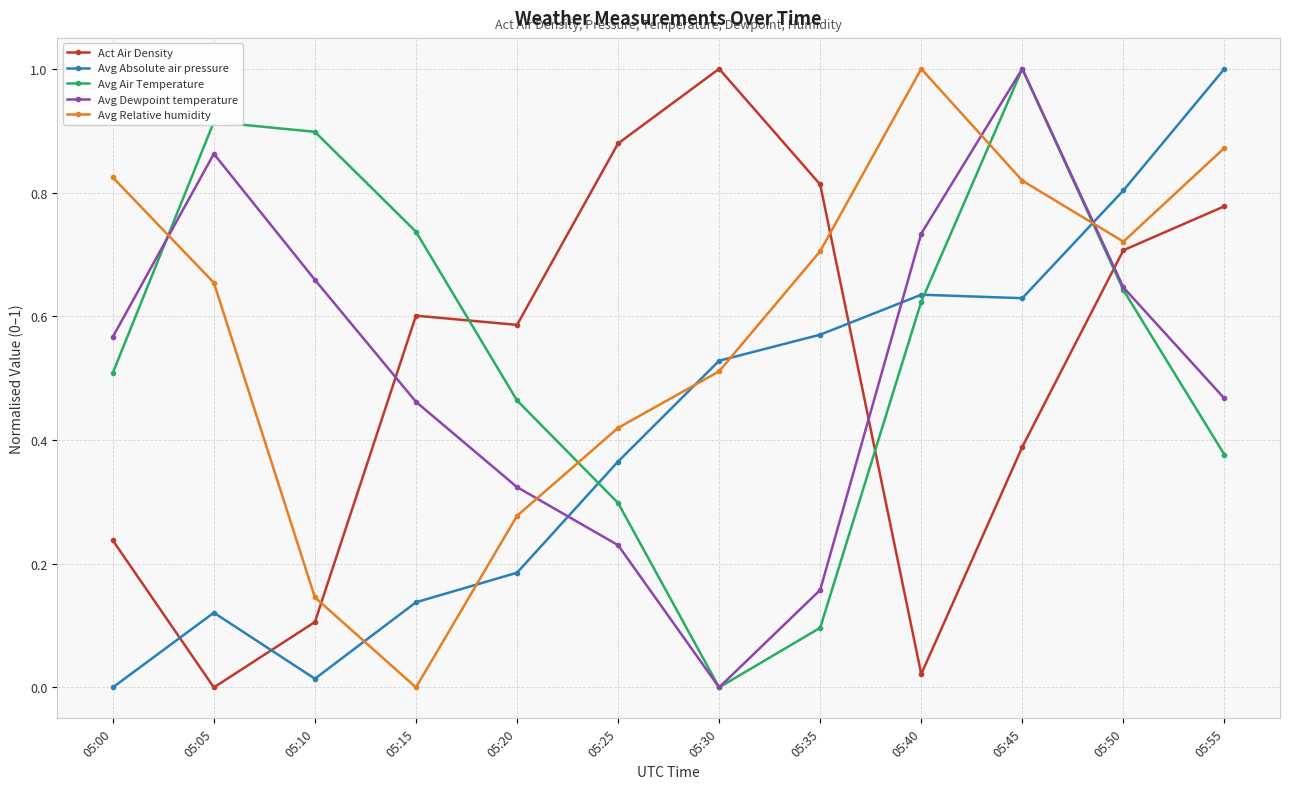

Which category has the highest value in the Avg Air Temperature series?

05:45